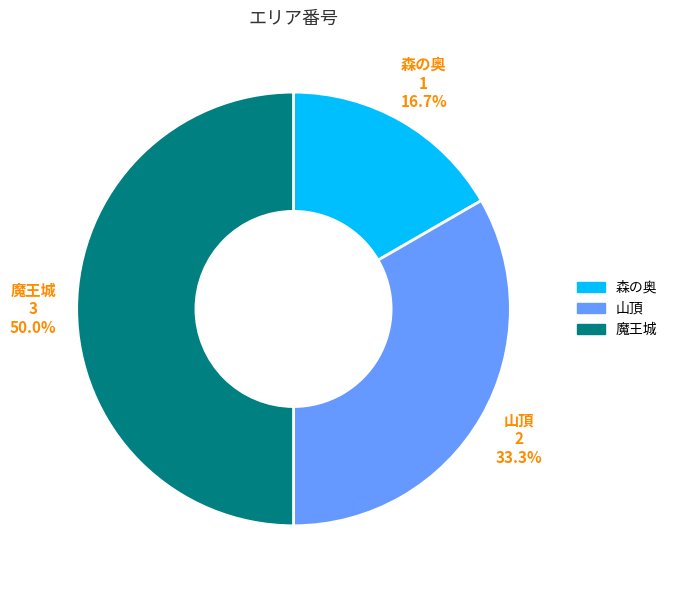

Is 山頂 the majority of the pie?

No